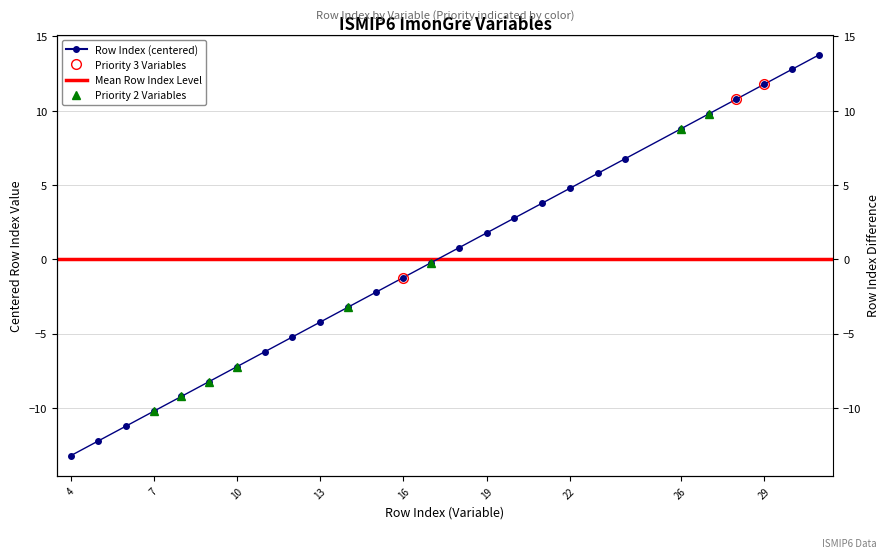

Is it true that the value at 16 is -0.4?

False